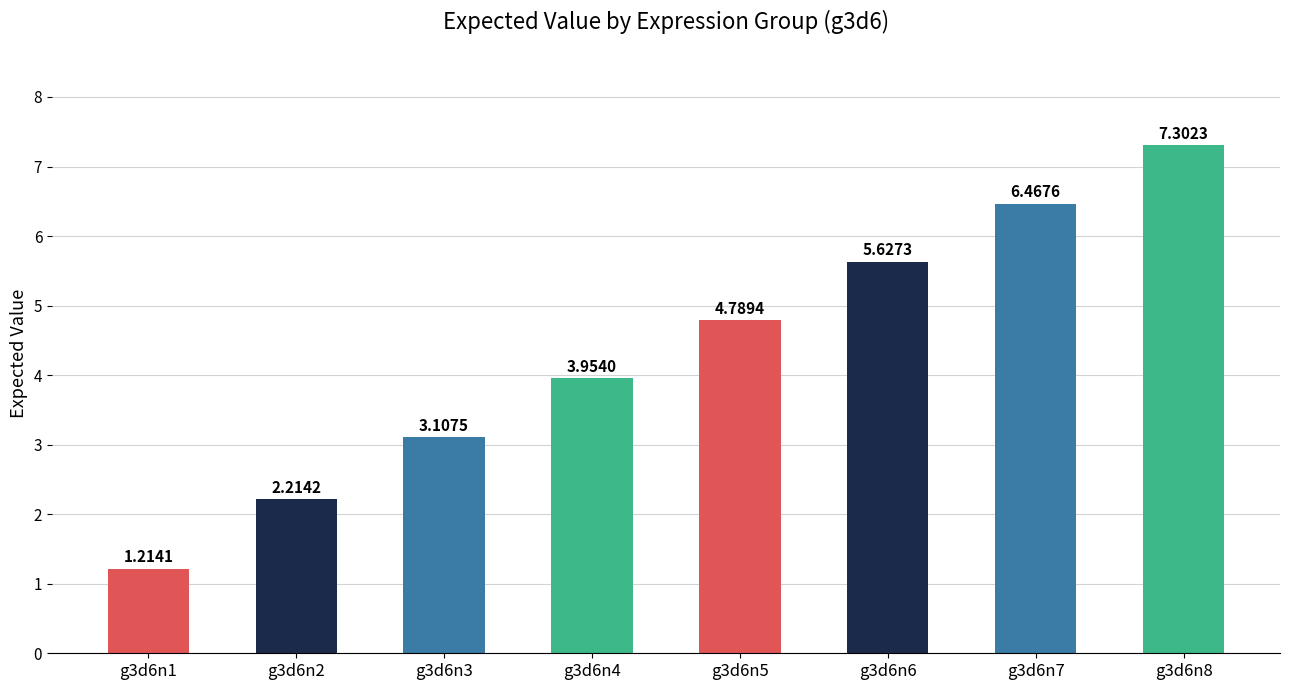

List the labels in order of value, largest first.

g3d6n8, g3d6n7, g3d6n6, g3d6n5, g3d6n4, g3d6n3, g3d6n2, g3d6n1